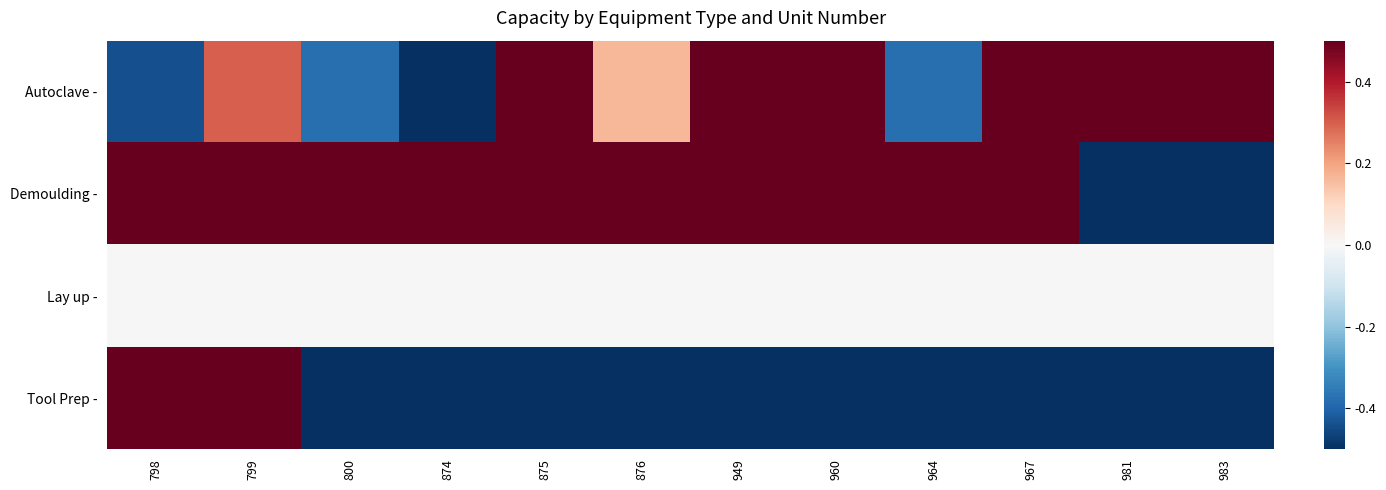

Which series has the largest range (max minus min)?

Autoclave -